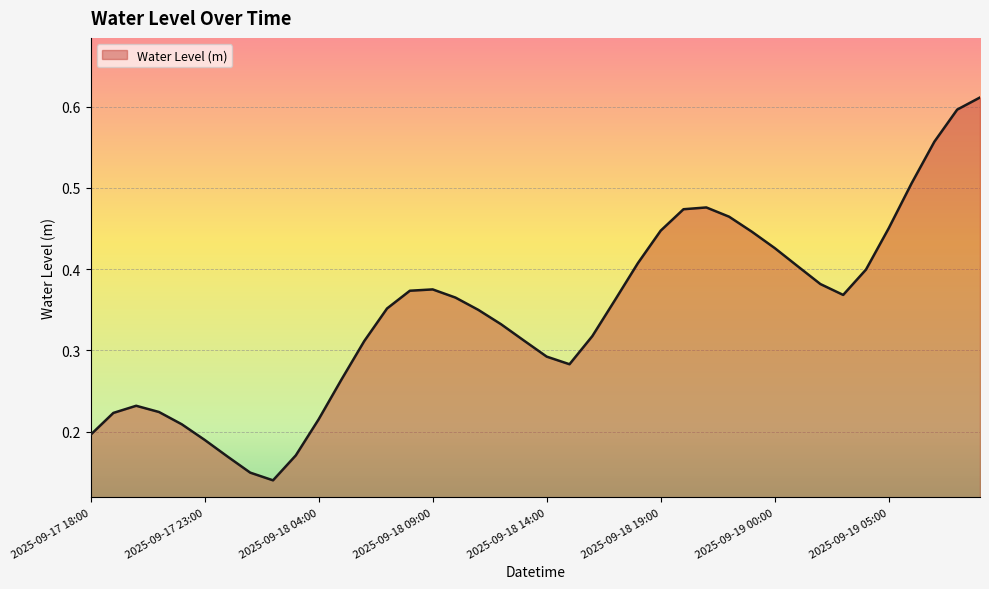

Reading right to left, list all the values displayed in this chart.

0.6	0.6	0.6	0.5	0.5	0.4	0.4	0.4	0.4	0.4	0.4	0.5	0.5	0.5	0.4	0.4	0.4	0.3	0.3	0.3	0.3	0.3	0.3	0.4	0.4	0.4	0.4	0.3	0.3	0.2	0.2	0.1	0.1	0.2	0.2	0.2	0.2	0.2	0.2	0.2